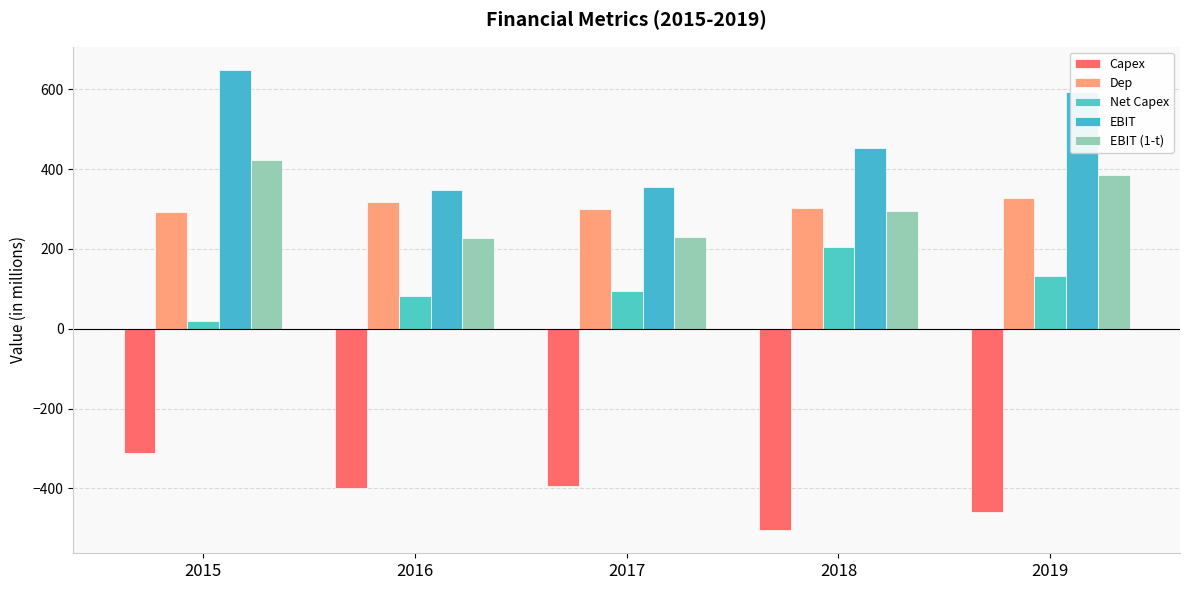

Which has a higher value, 2017 or 2016?

2017